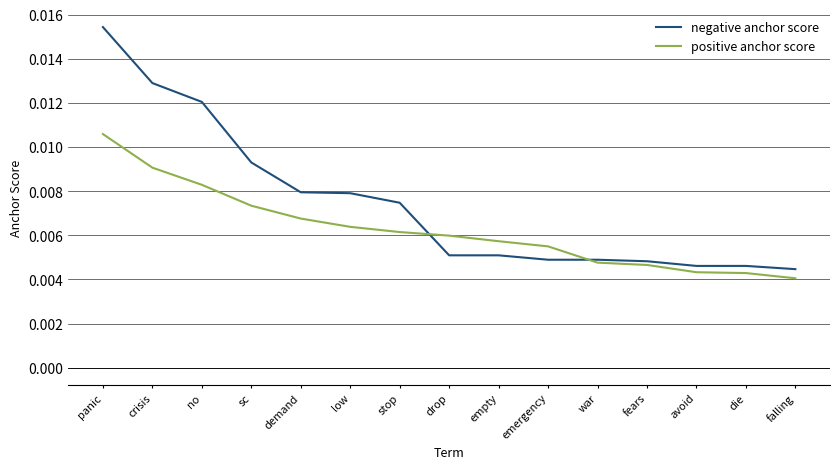

At which category is the sum across all series the highest?

panic